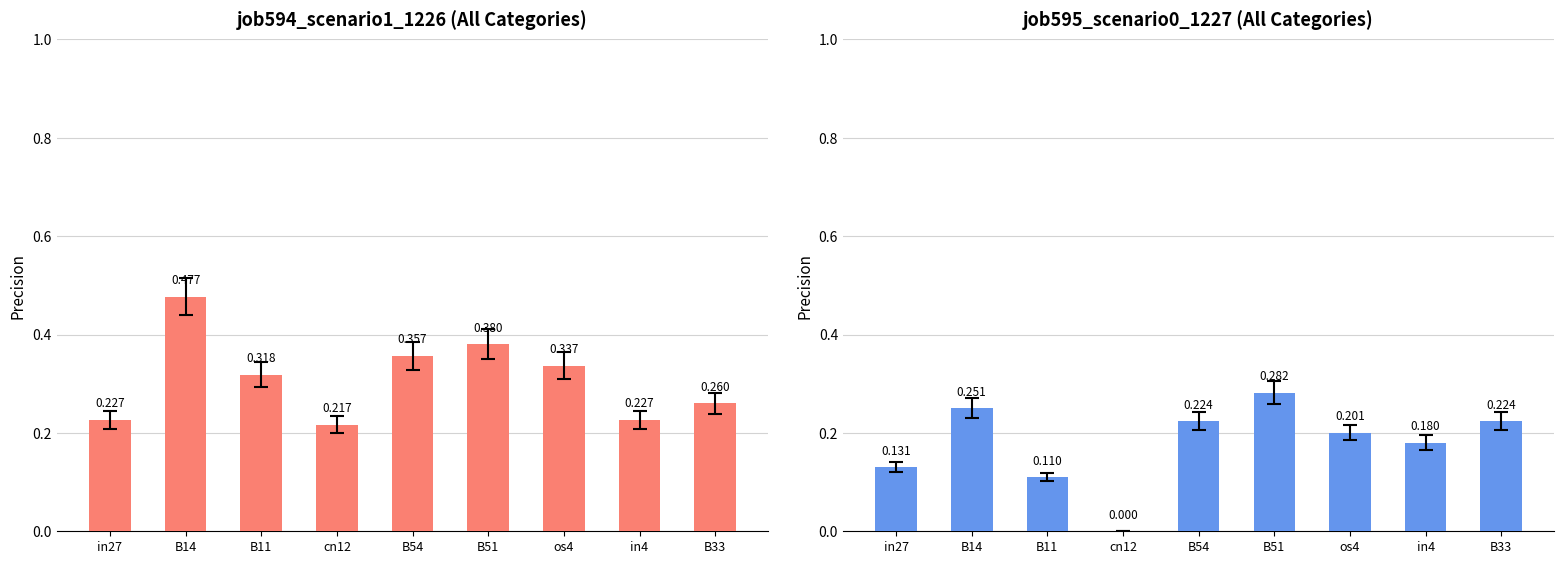

Is it true that job595_scenario0_1227 equals 0.1 at in27?

True